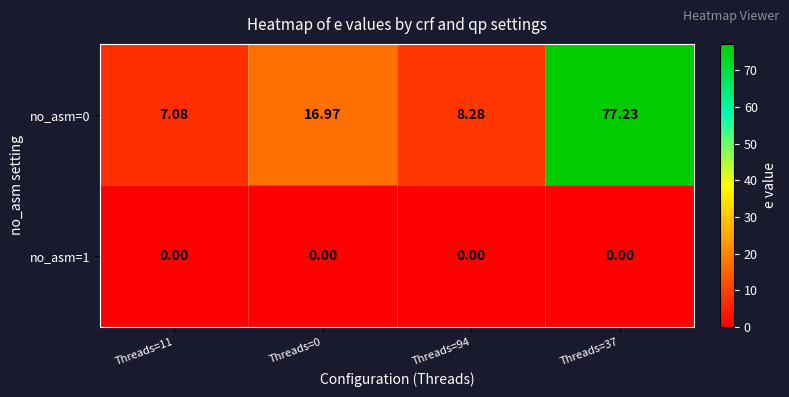

Which category has the highest value across all series?

Threads=37